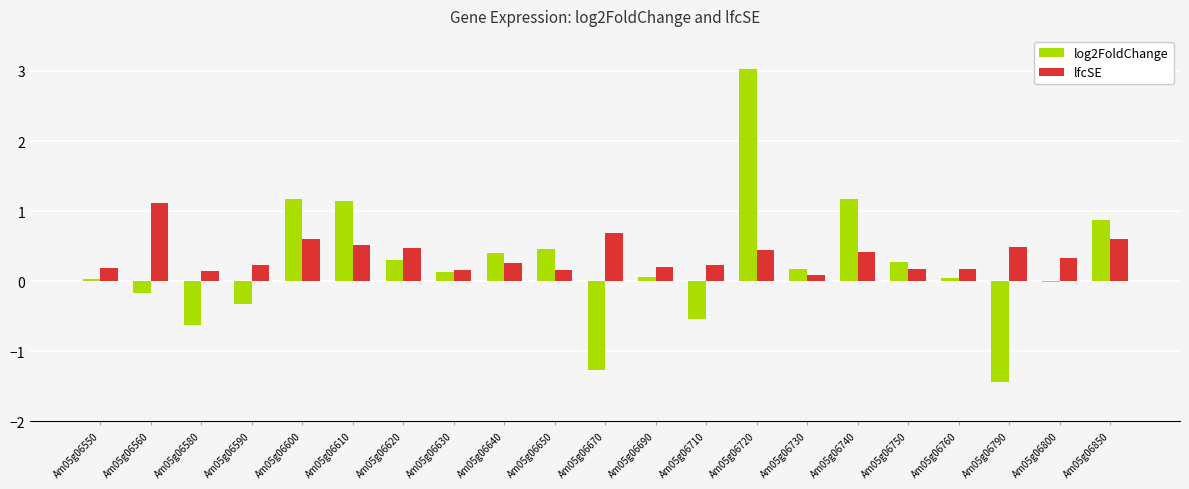

What is the total value across all series at Am05g06690?

0.3